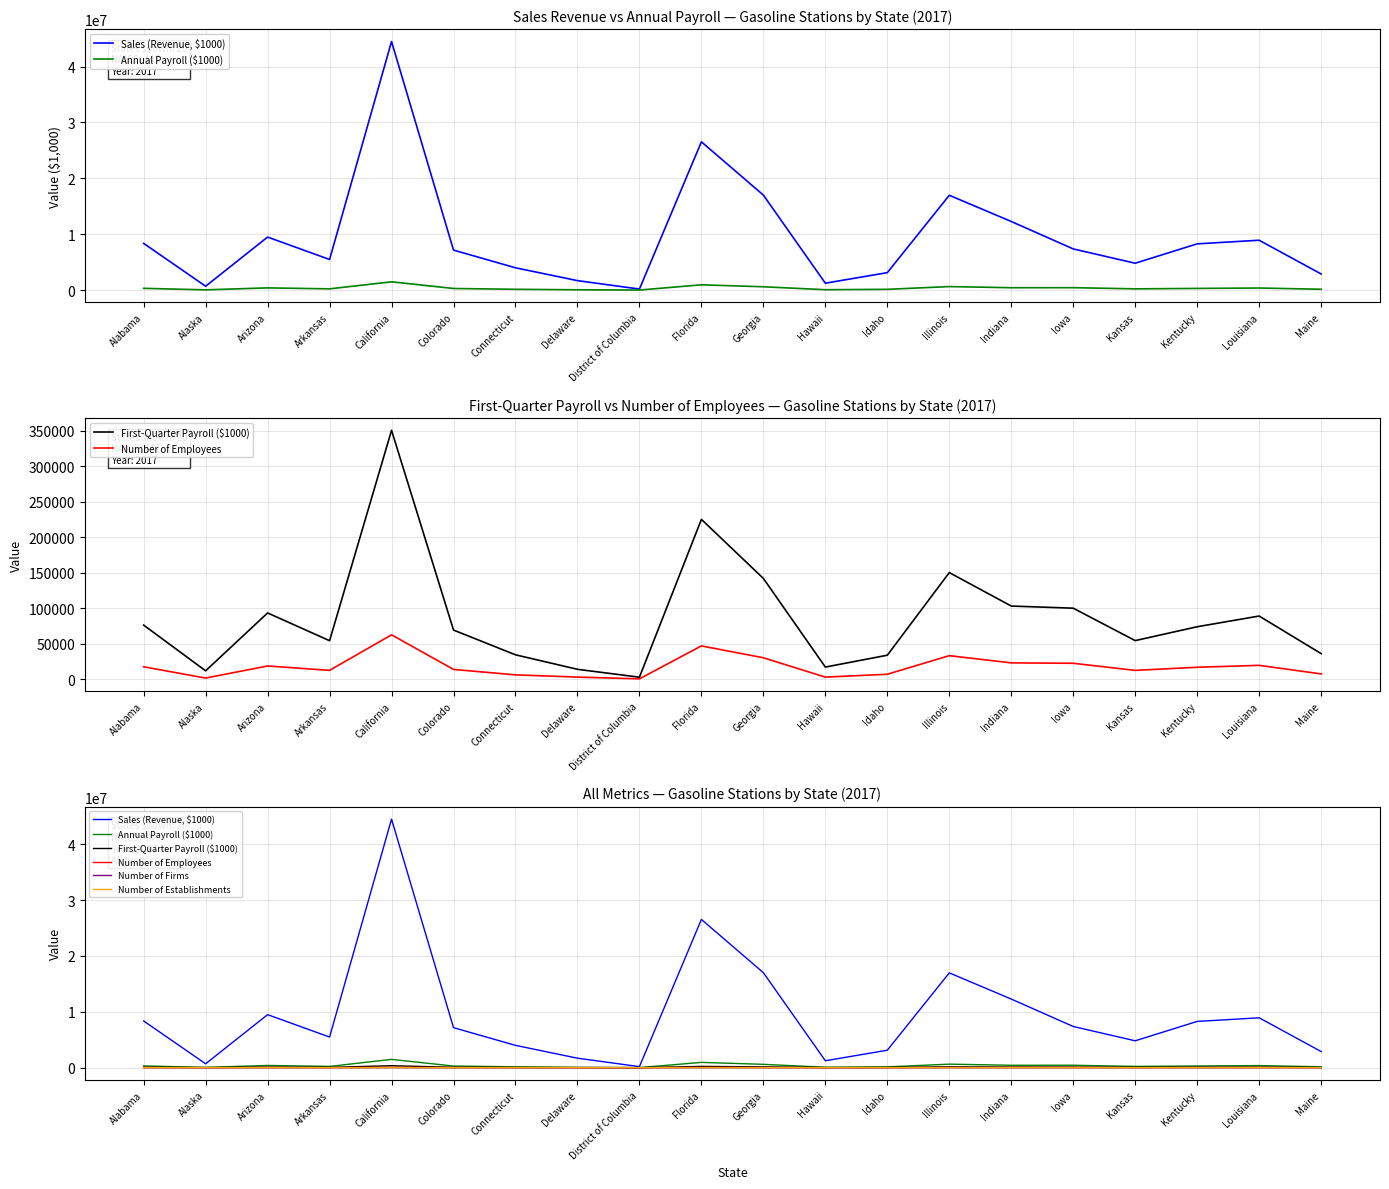

At how many categories does at least one series exceed 23664503?

2